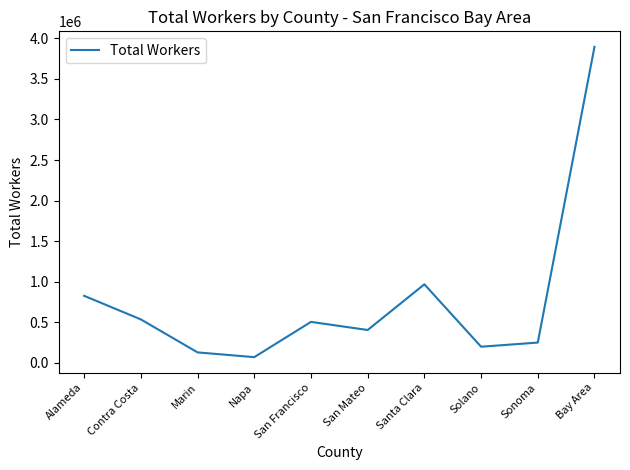

Does the chart have visible grid lines?

No